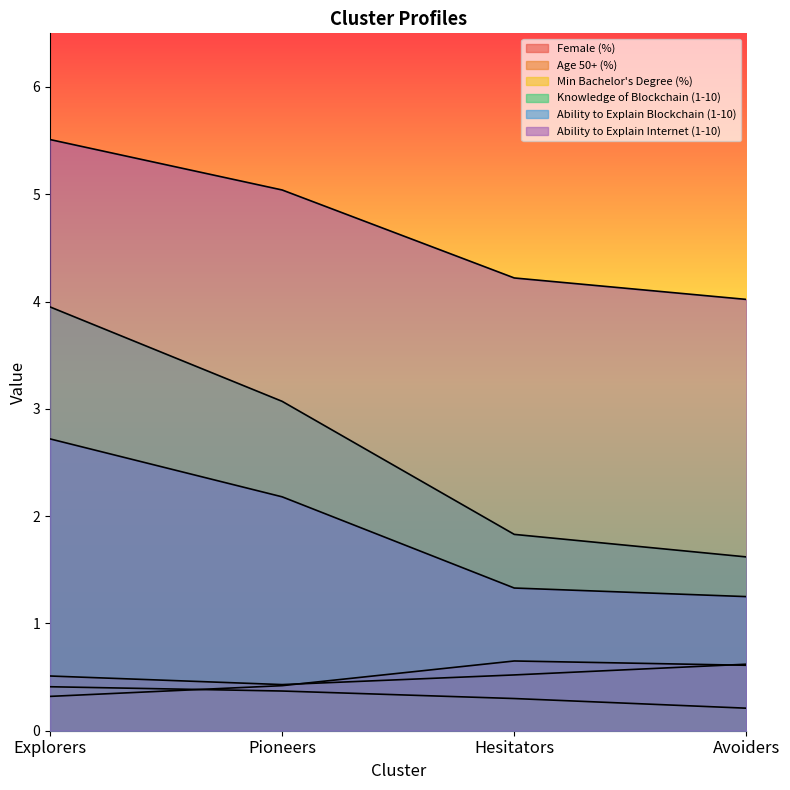

What position from the left is Avoiders?

4